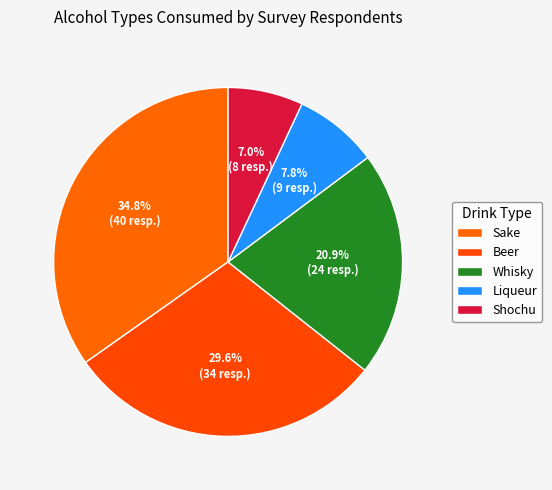

Is there any slice that represents more than half of the pie?

No